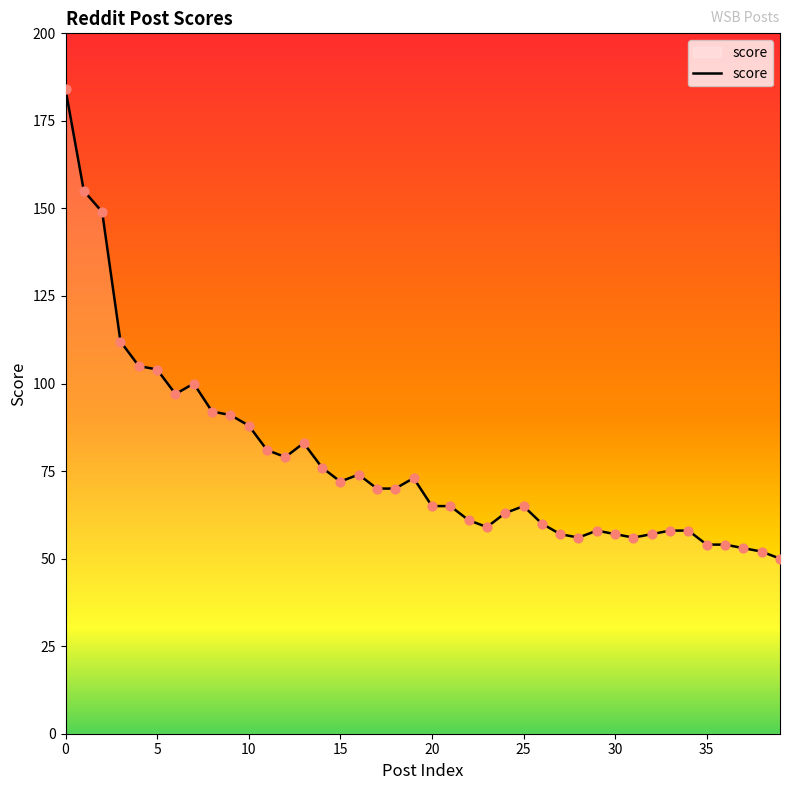

What is the minimum value shown in the chart?

50